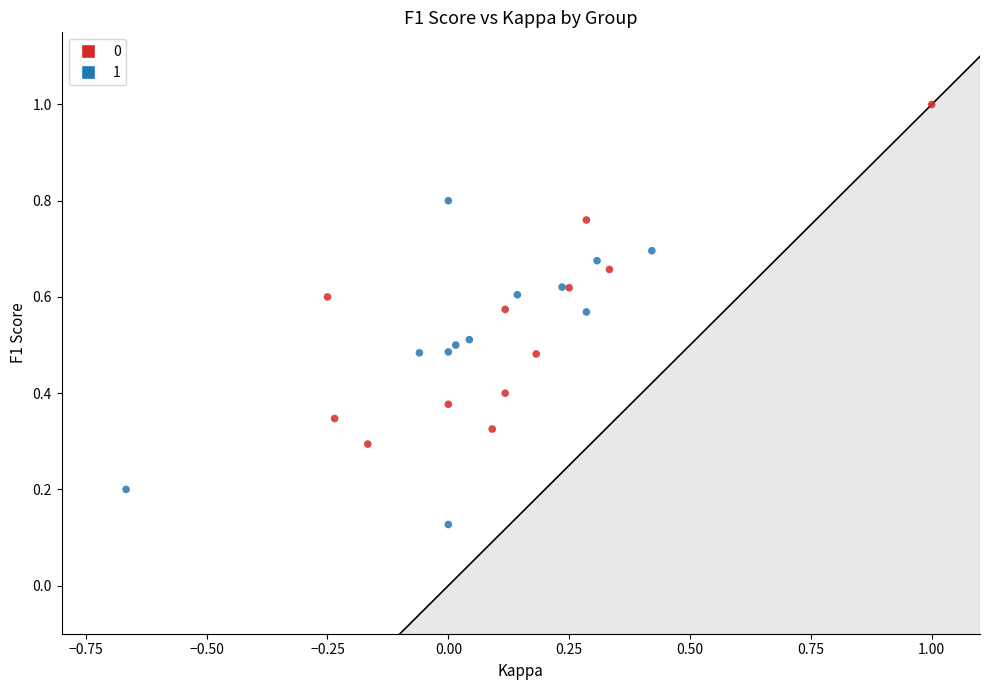

What are all the series names shown in the legend?

0, 1